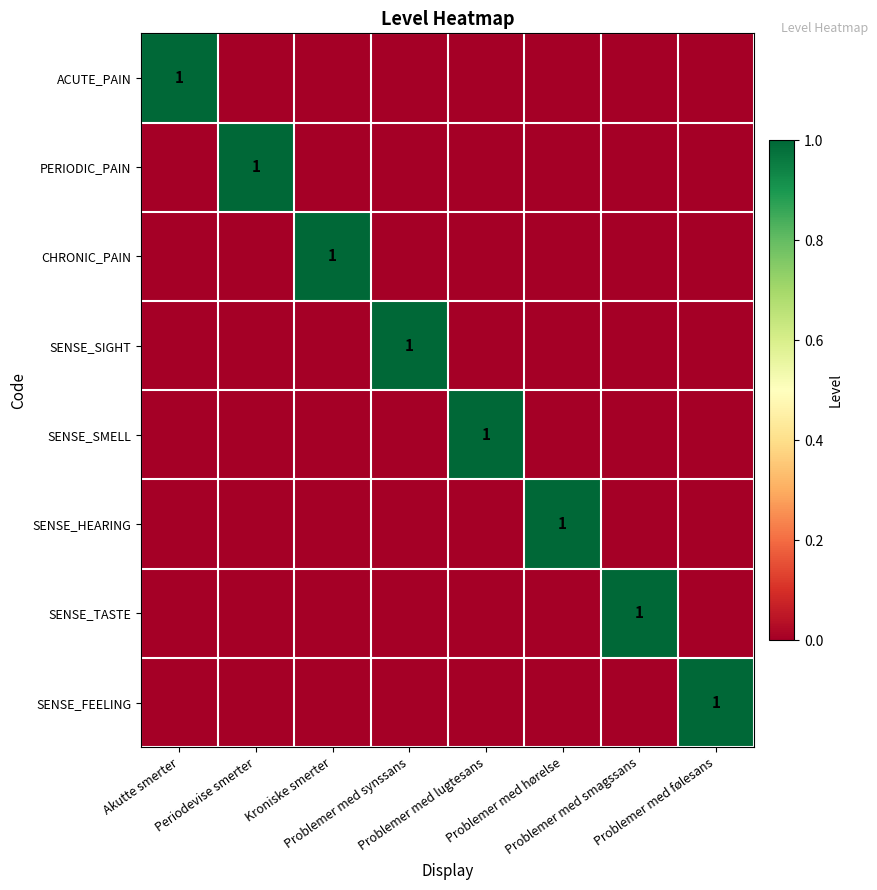

Rank the series at Akutte smerter from highest to lowest value.

ACUTE_PAIN, PERIODIC_PAIN, CHRONIC_PAIN, SENSE_SIGHT, SENSE_SMELL, SENSE_HEARING, SENSE_TASTE, SENSE_FEELING